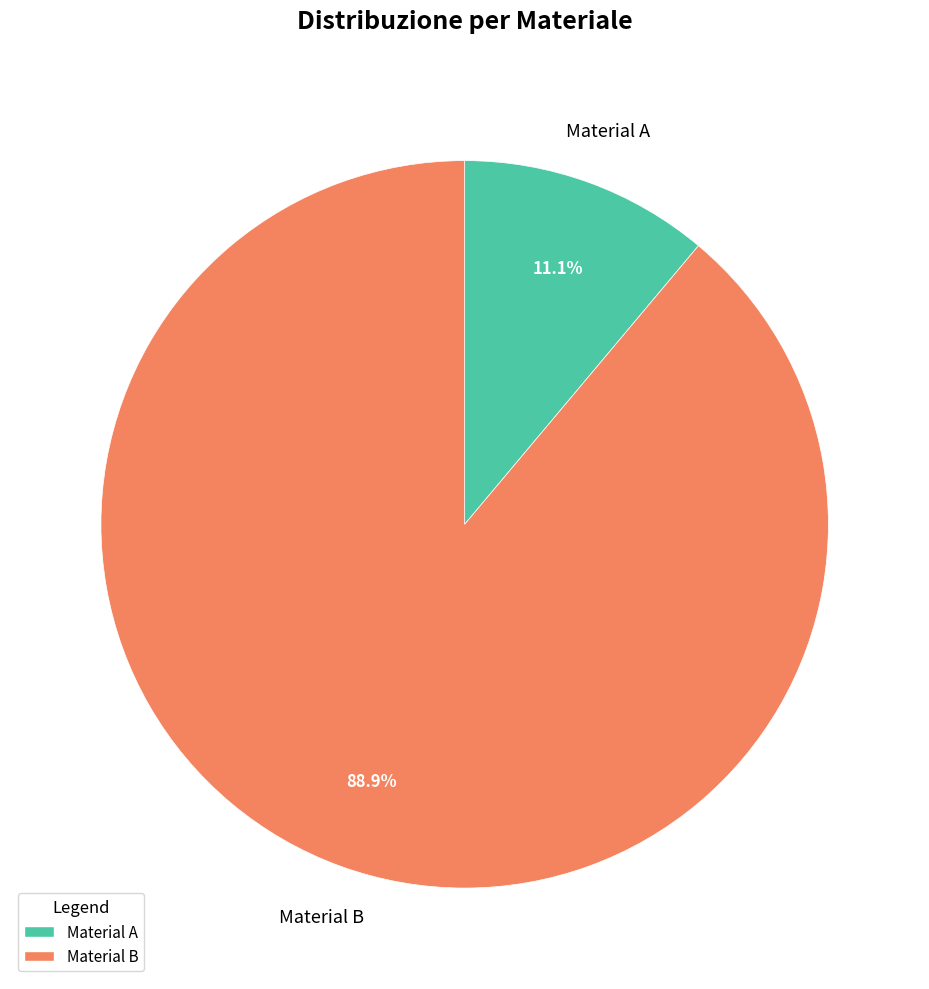

To the nearest percent, what percentage of the pie is Material B?

89%